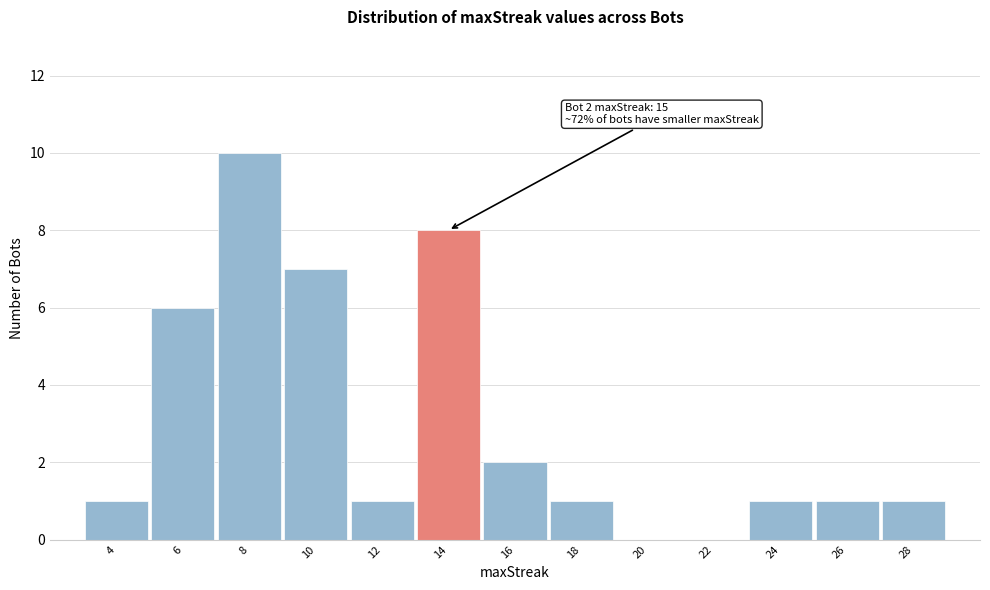

Reading right to left, transcribe all the data shown in this chart.

28=1	26=1	24=1	22=0	20=0	18=1	16=2	14=8	12=1	10=7	8=10	6=6	4=1